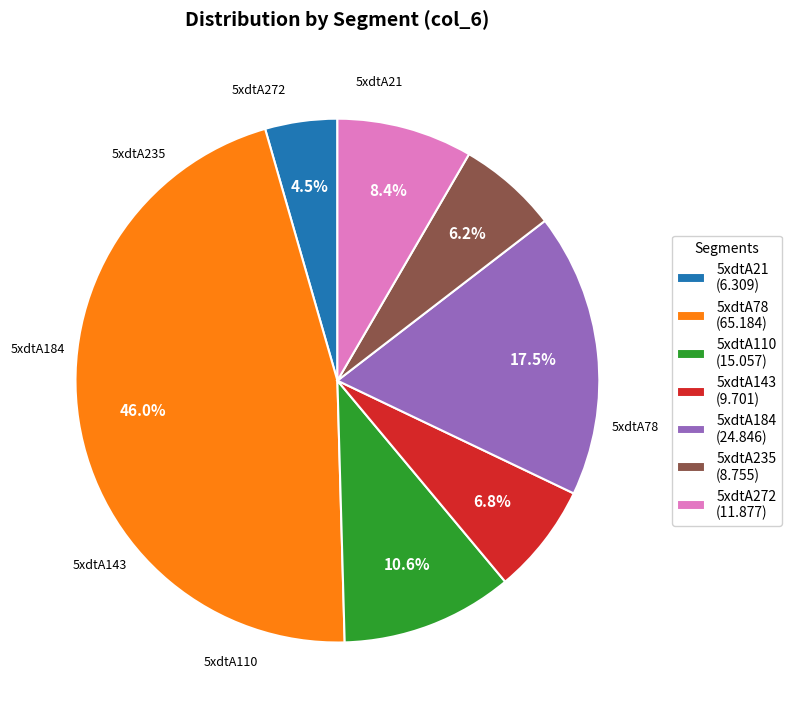

Which has a higher value, 5xdtA21 or 5xdtA272?

5xdtA272